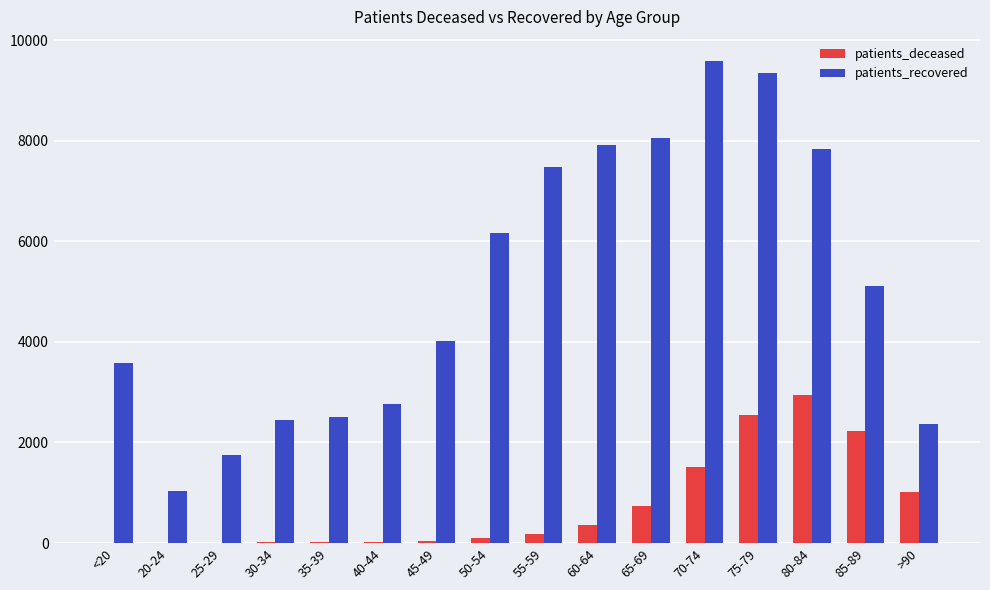

Which label corresponds to the largest value in the chart?

70-74